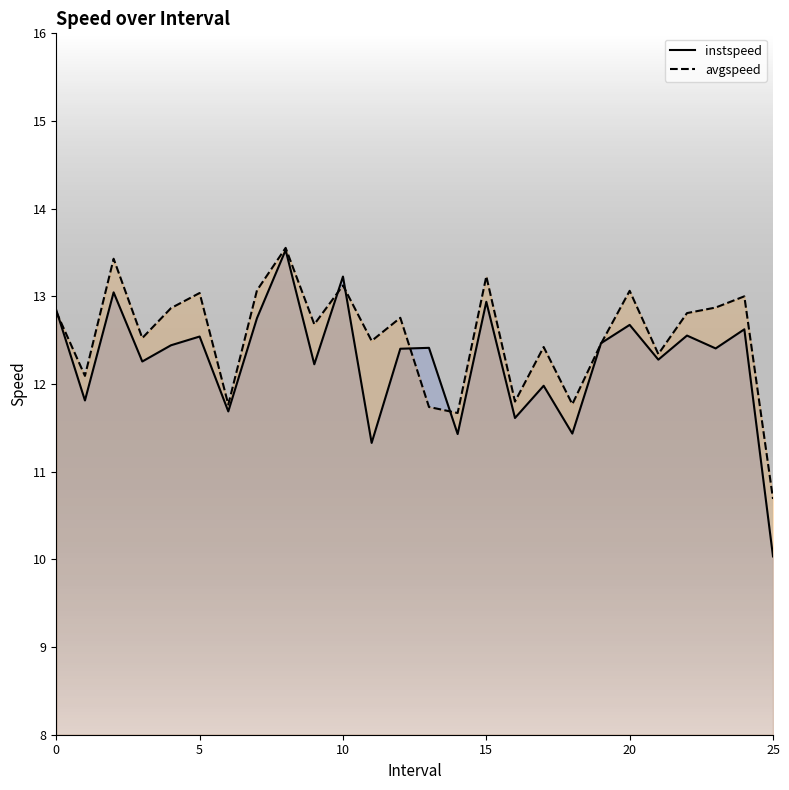

True or false: avgspeed and instspeed cross at least once.

True